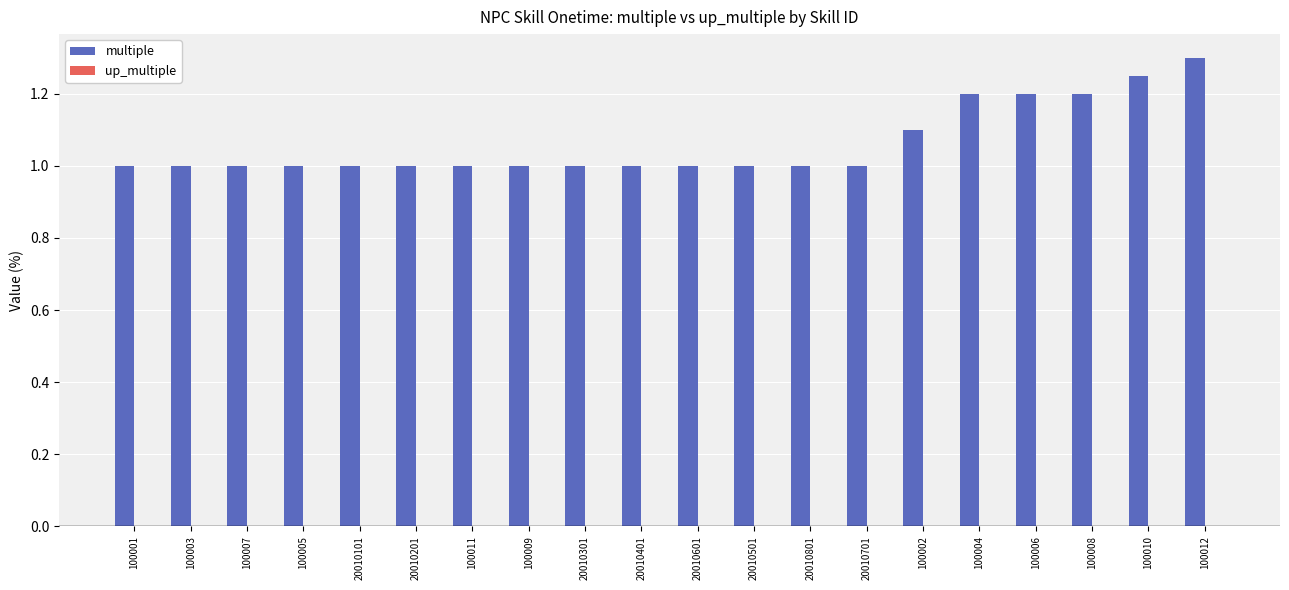

Which series has the largest total across all categories?

multiple